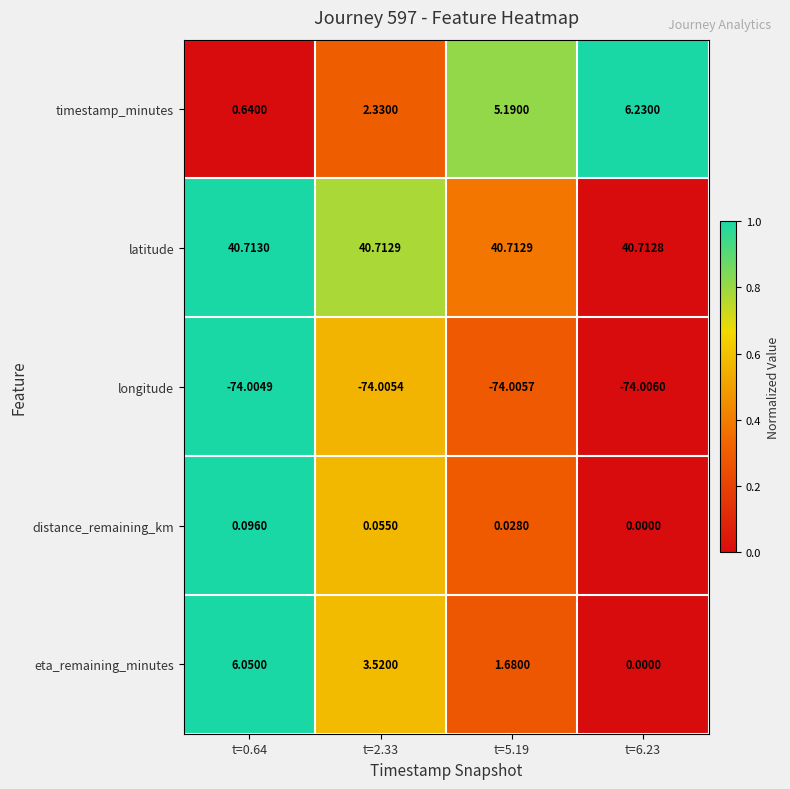

Which series changed the most between t=2.33 and t=6.23?

timestamp_minutes